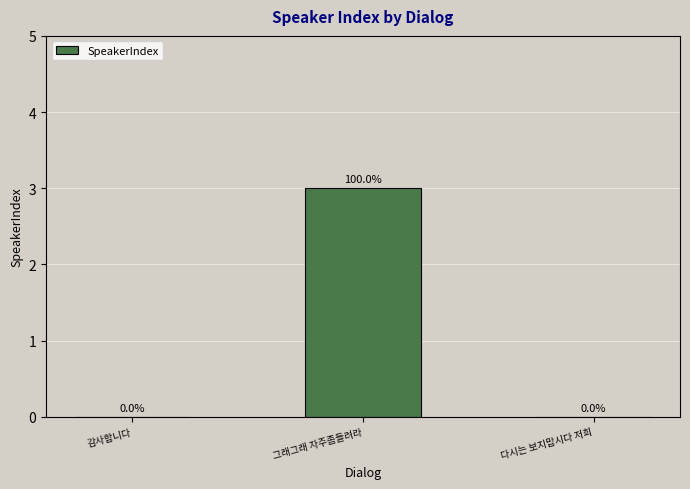

Reading left to right, transcribe all the data shown in this chart.

0	3	0